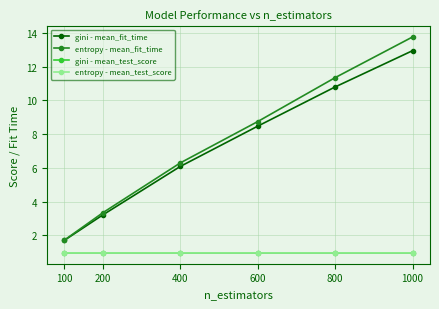

True or false: entropy - mean_test_score and entropy - mean_fit_time cross at least once.

False